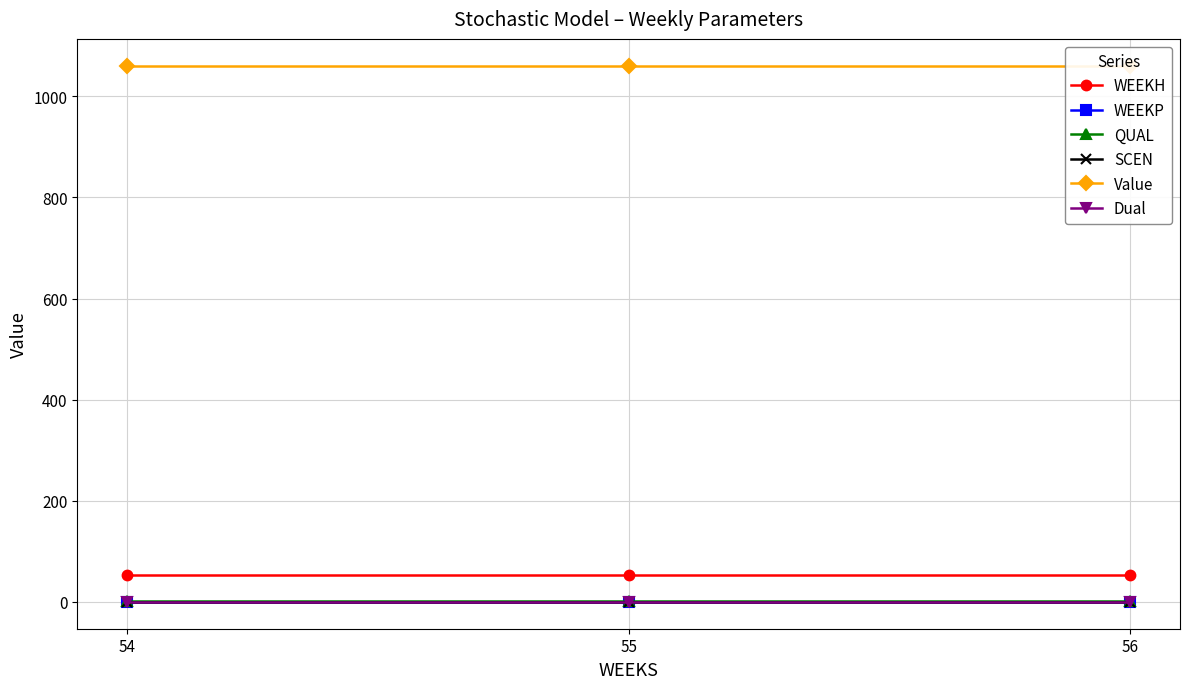

How many lines are shown in the chart?

6